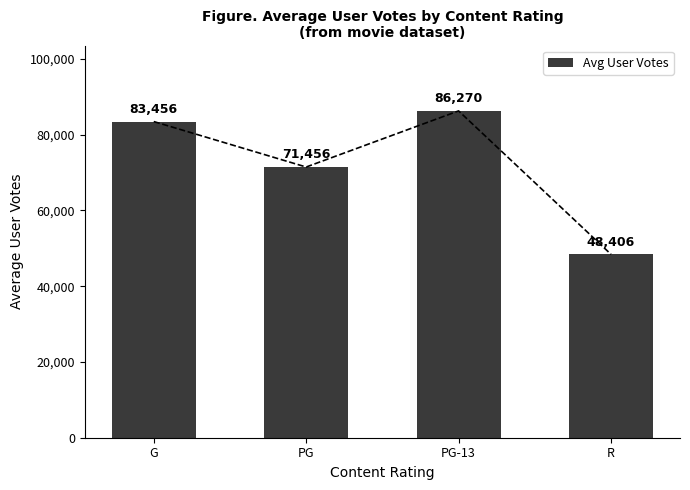

Between PG-13 and G, which is larger?

PG-13